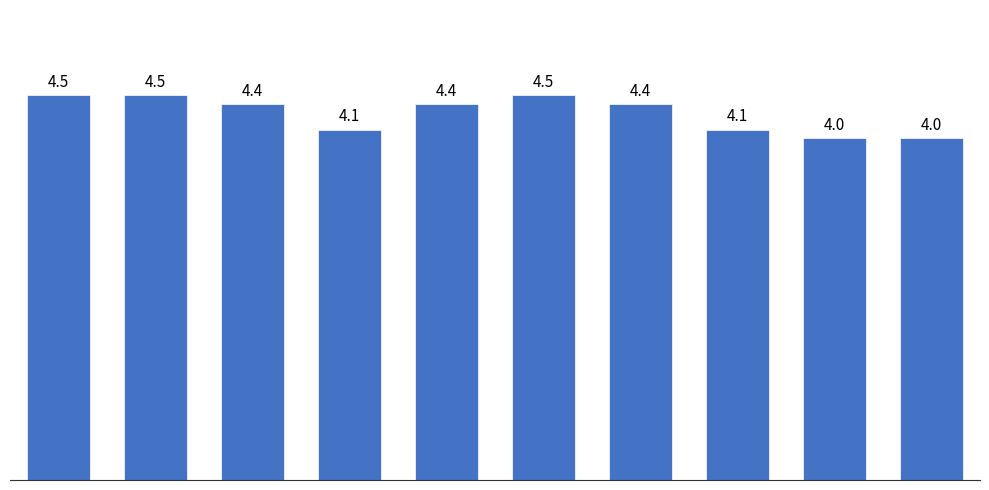

What is the value of the 6th bar from the left?

4.5